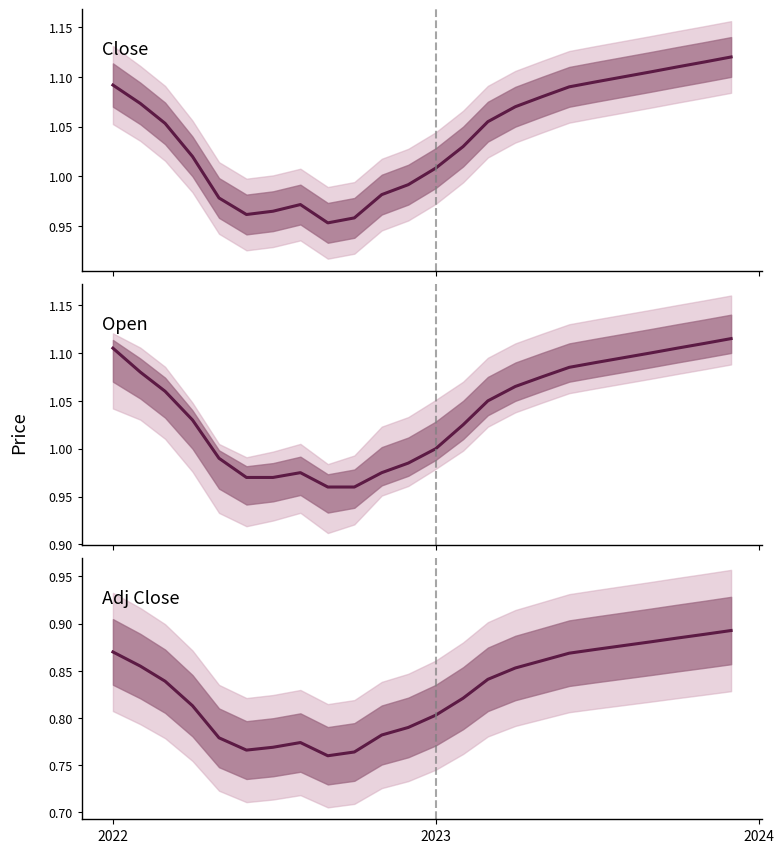

Which series has the largest range (max minus min)?

Close